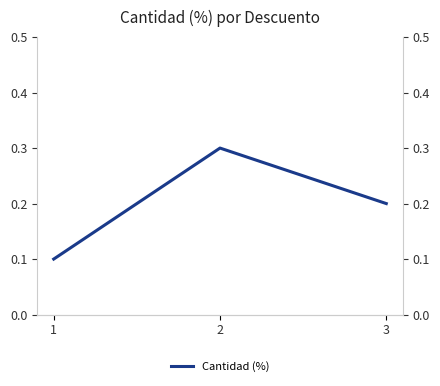

How many values are between 0 and 1?

3